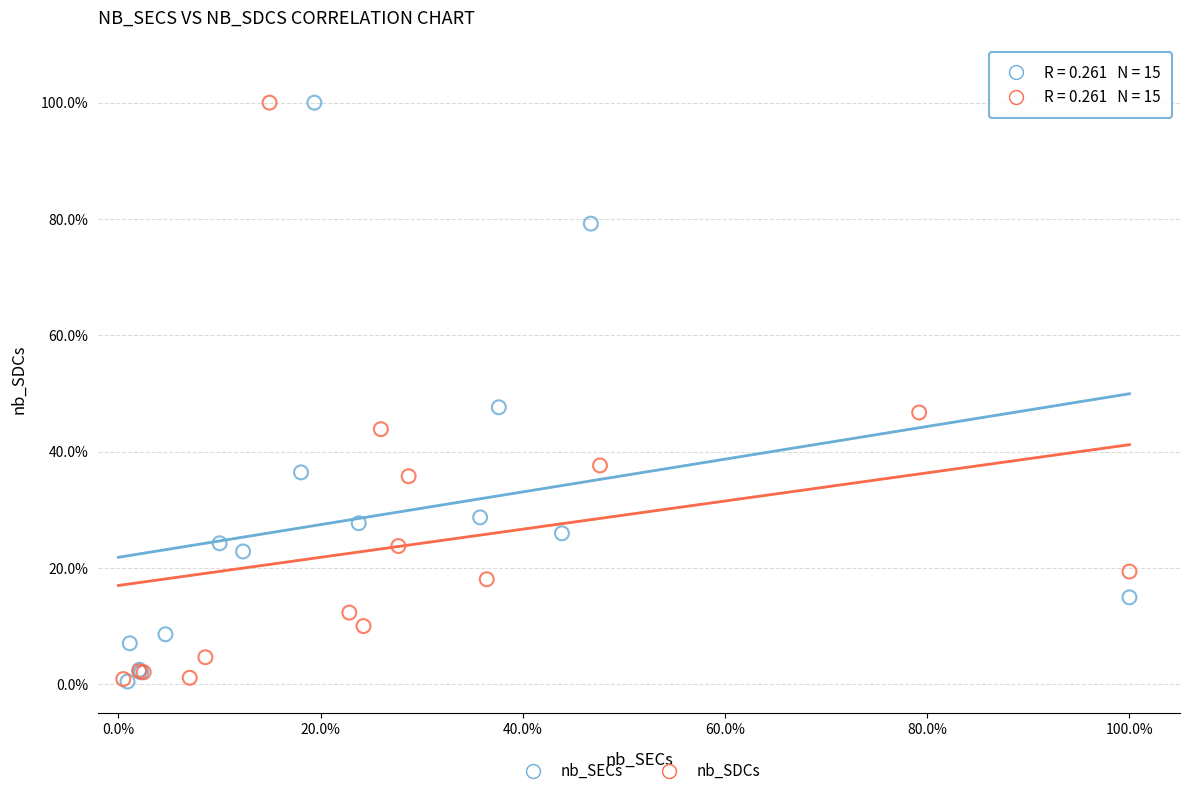

What are all the series names shown in the legend?

nb_SECs, nb_SDCs